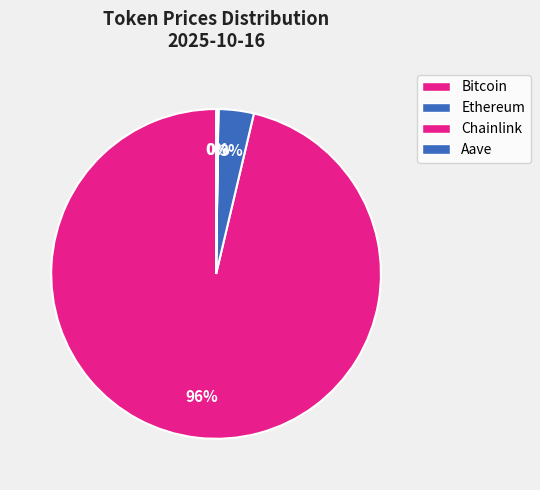

Approximately how many times larger is the value at Bitcoin compared to Chainlink?

6140.4